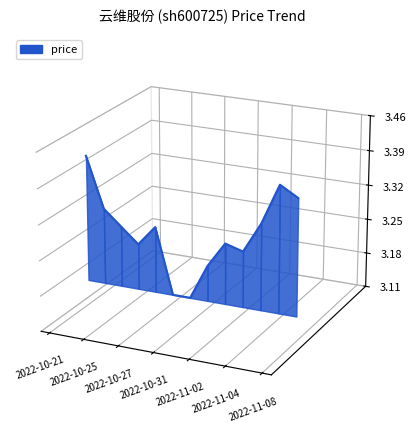

At which label does the data first exceed 0?

2022-10-21